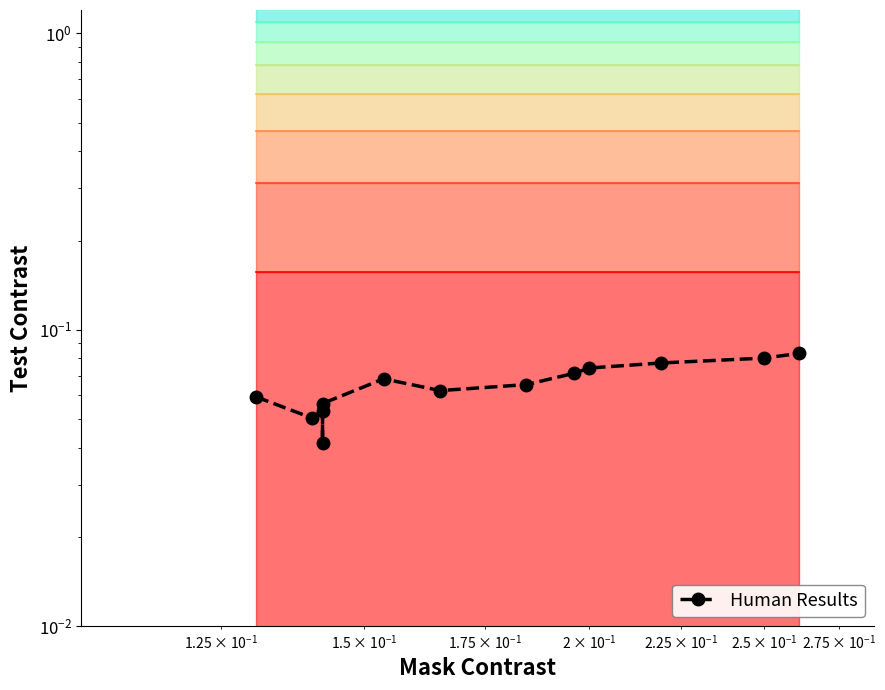

Reading left to right, list all the values displayed in this chart.

0.1	0.1	0.1	0.0	0.1	0.1	0.1	0.1	0.1	0.1	0.1	0.1	0.1